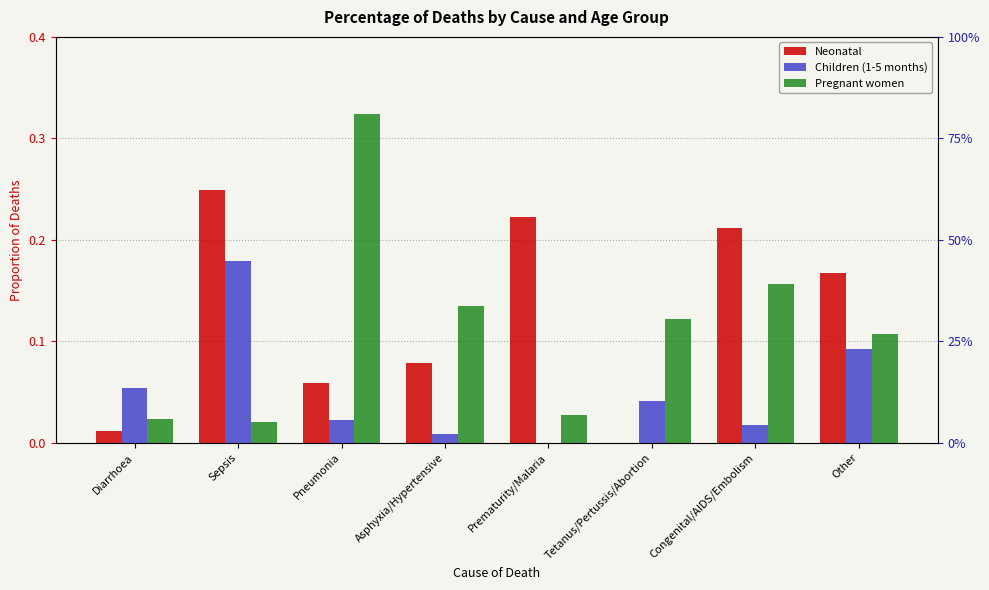

At which category is the sum across all series the highest?

Sepsis